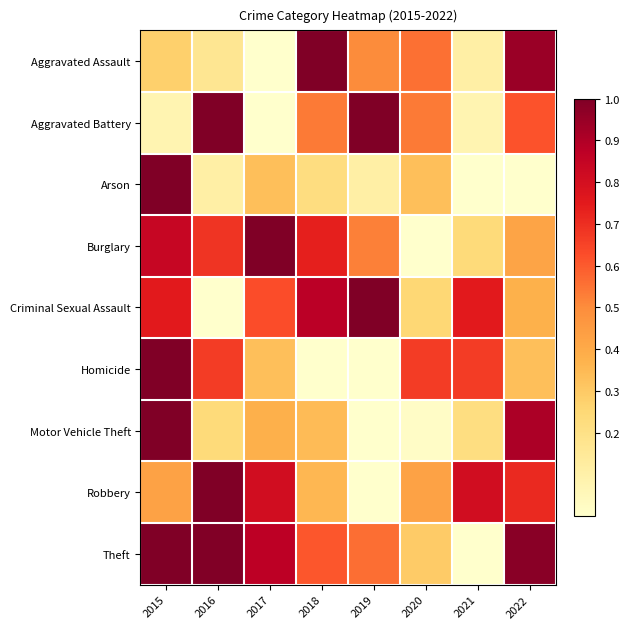

Rank the series by their maximum value, from highest to lowest.

Aggravated Assault, Aggravated Battery, Arson, Burglary, Criminal Sexual Assault, Homicide, Motor Vehicle Theft, Robbery, Theft